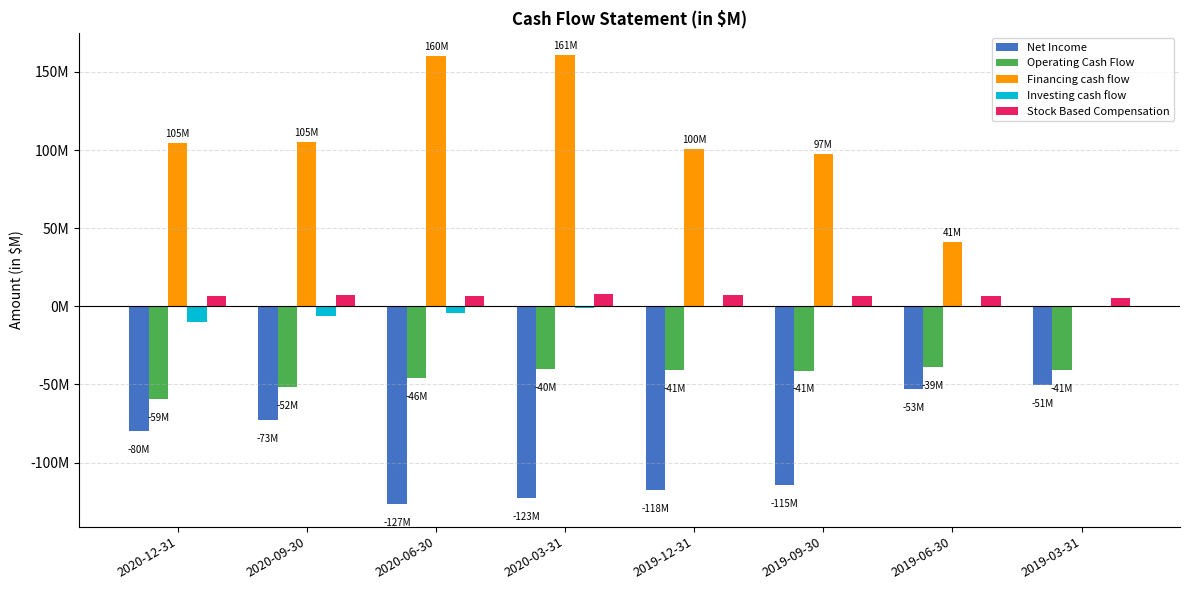

What is the lowest value of the Stock Based Compensation series?

5.3